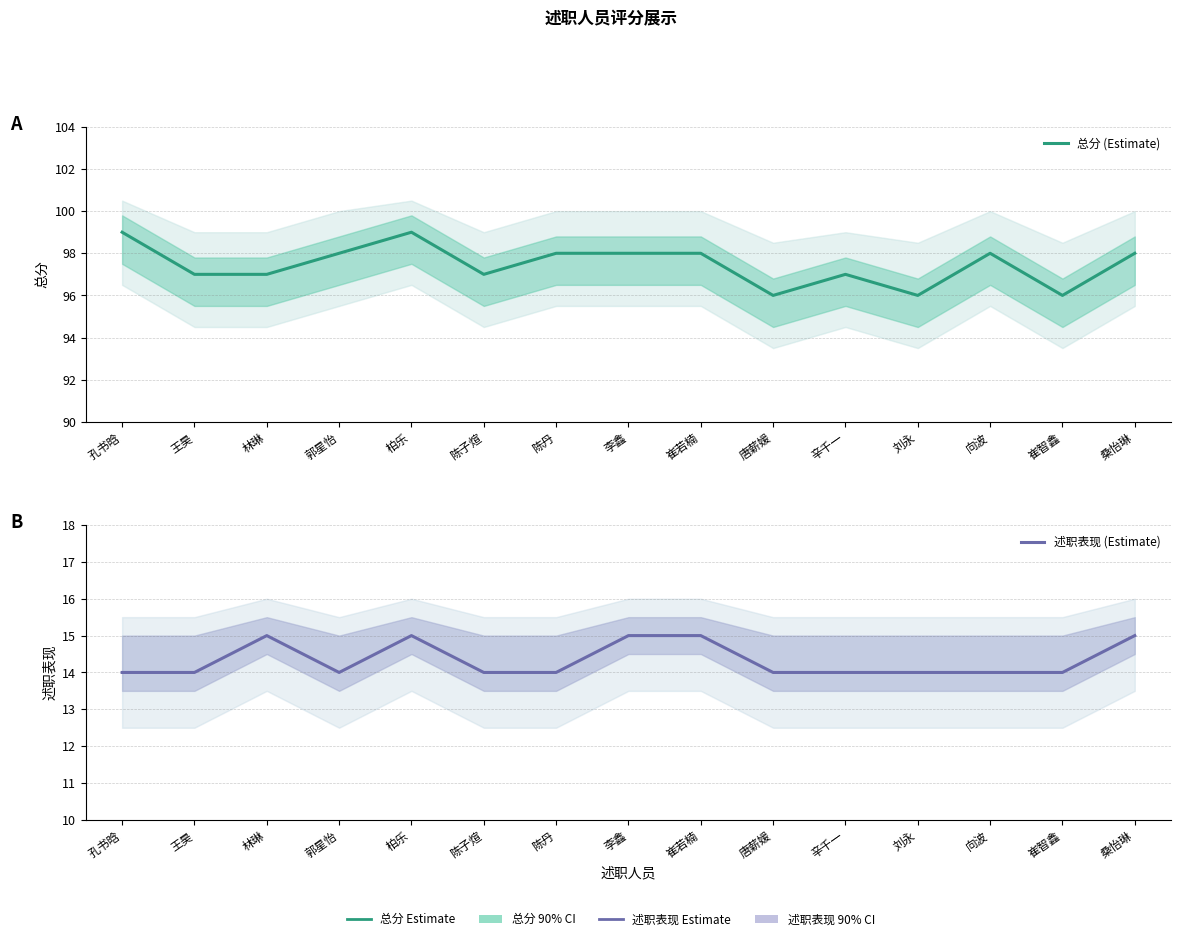

What is the label of the 13th point from the right?

林琳